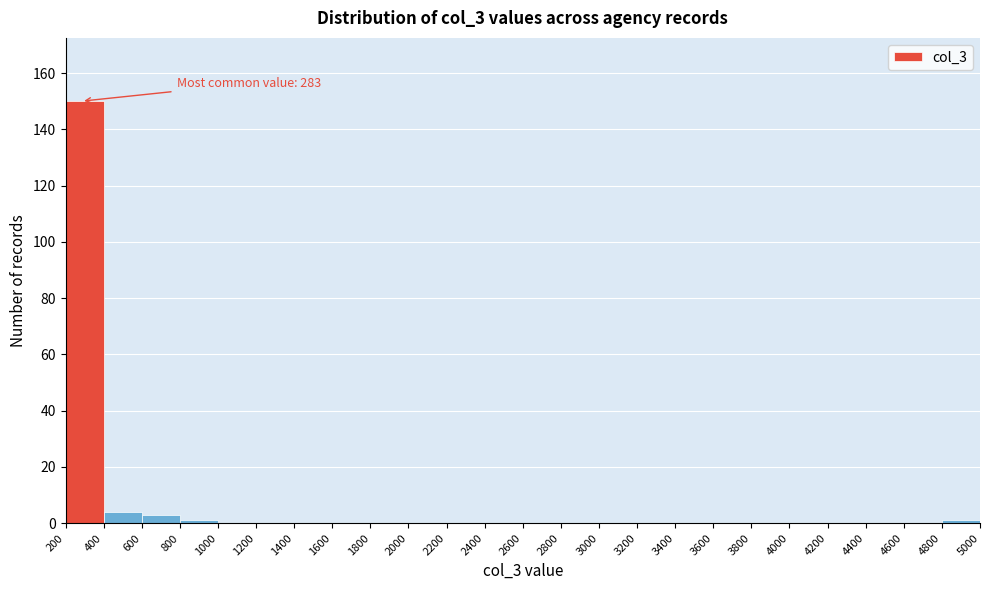

Which range on the x-axis has the tallest bar?

200 to 400